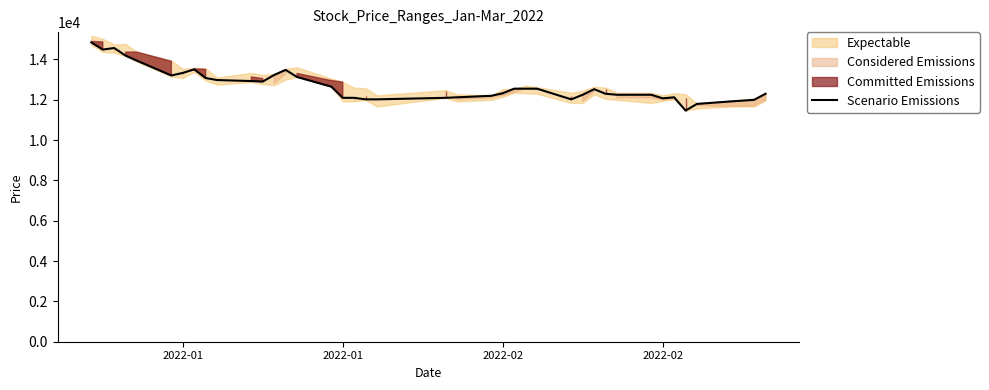

Which label corresponds to the largest value in the chart?

2022-01